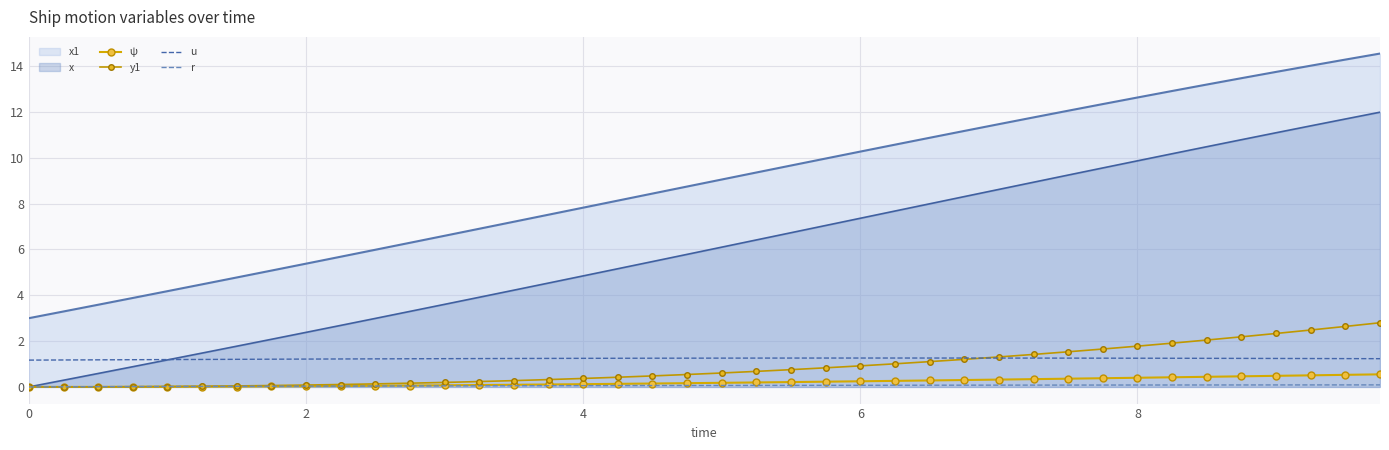

What is the value of the u point at the 27th from the left?

1.3